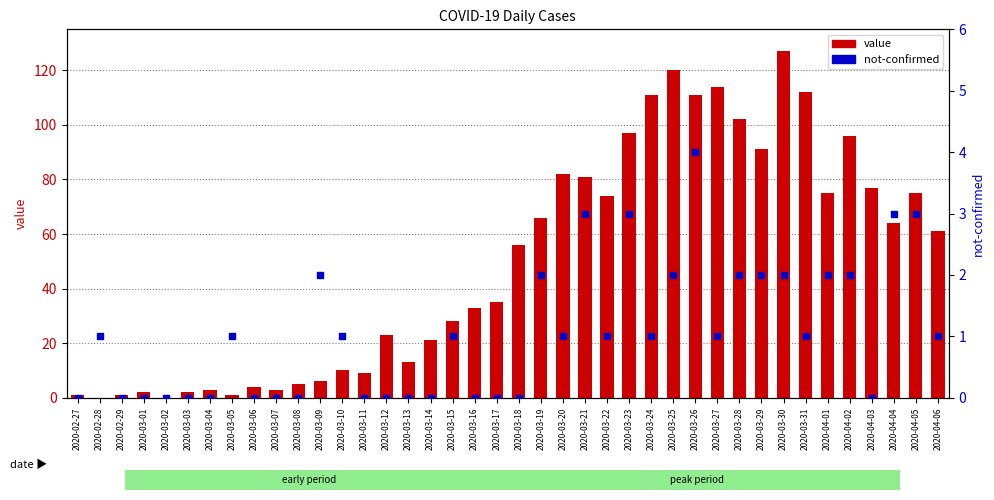

Which series reaches the maximum Y coordinate?

value